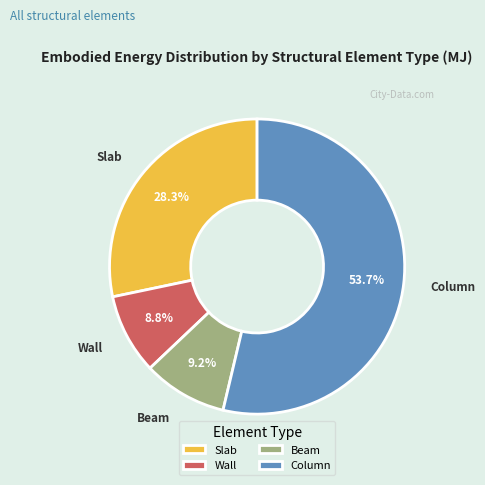

What percentage is the Wall slice, to the nearest percent?

9%